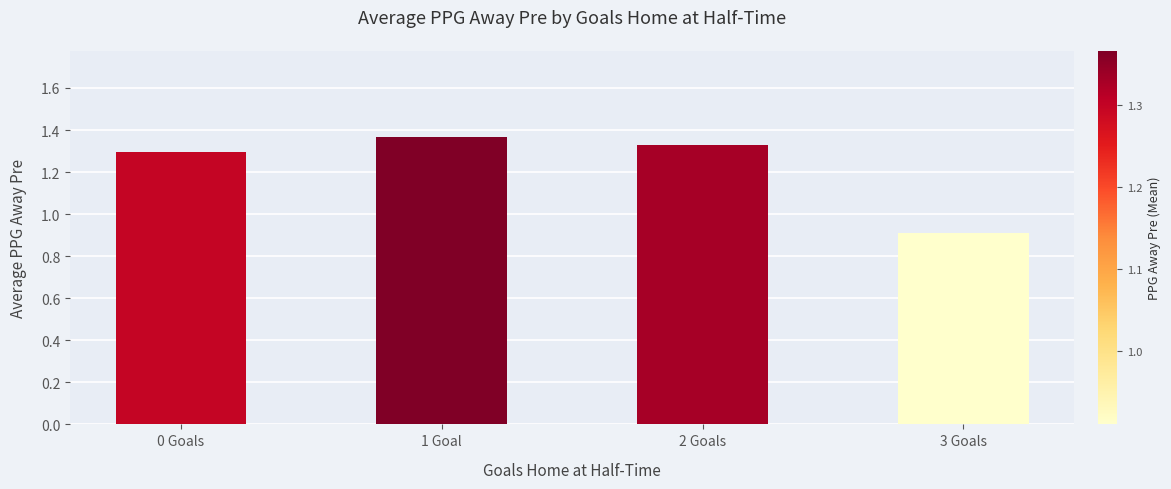

The value at 2 Goals is 0.6. True or false?

False